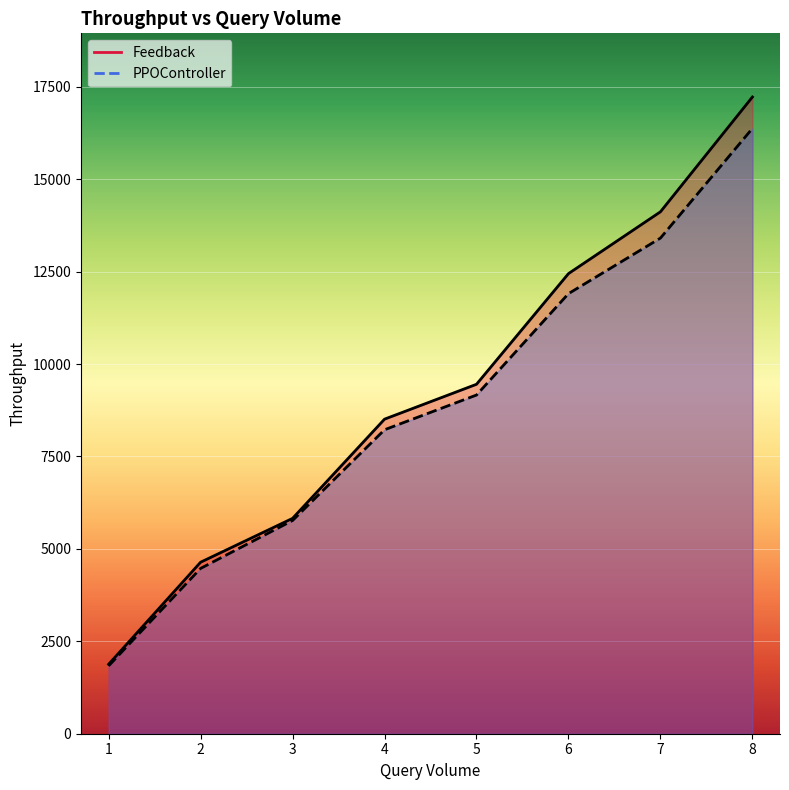

Is it true that Feedback equals 9453.2 at 5?

True